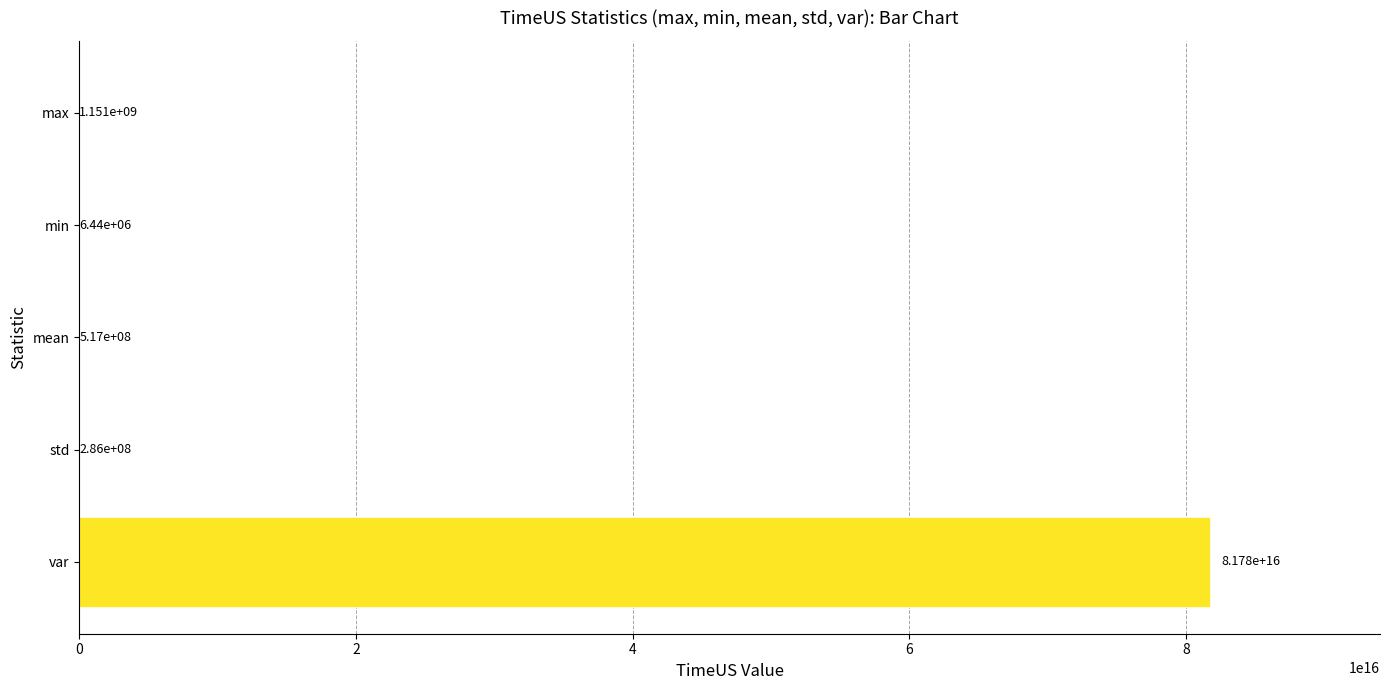

Are the bars grouped side by side (vs. stacked)?

No